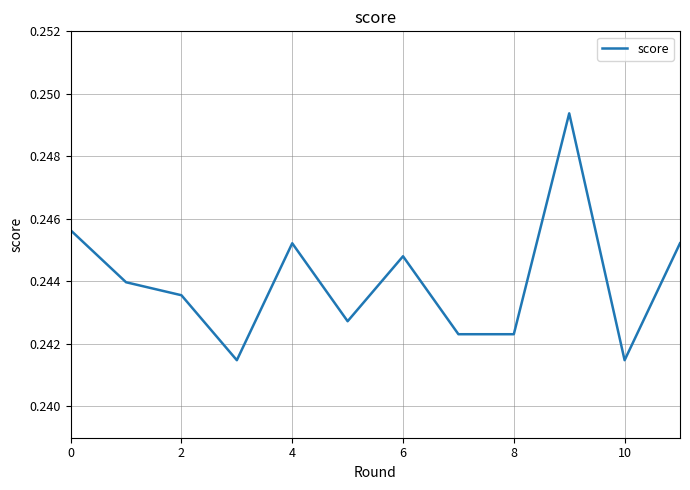

Which has a higher value, 2 or 4?

4